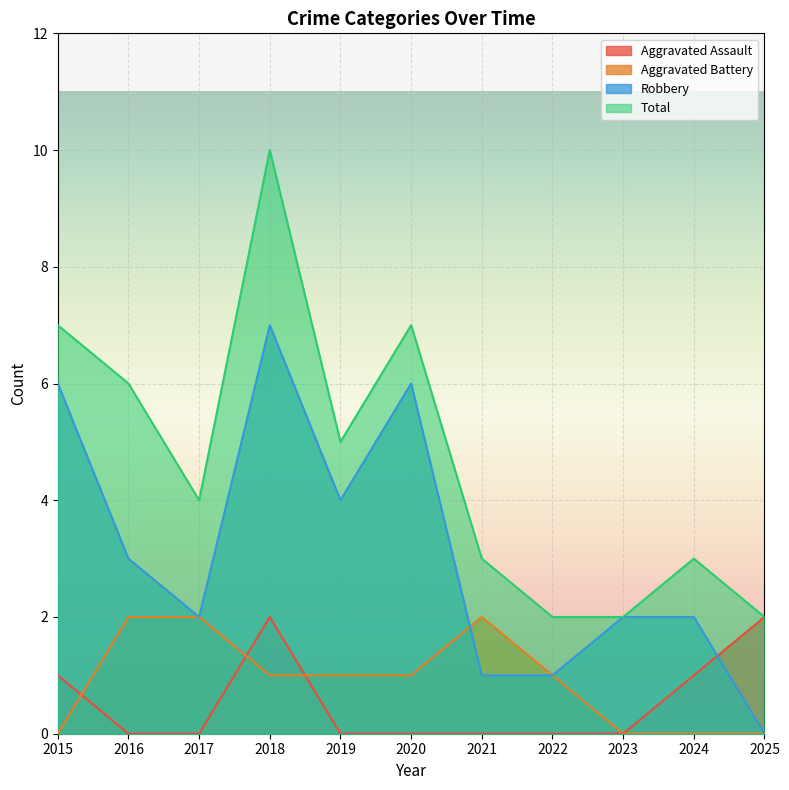

How many data points does each series have?

11